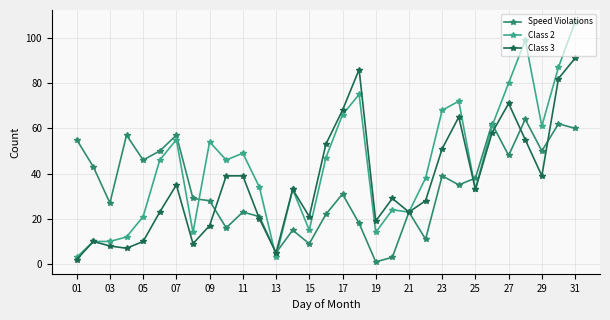

Which series has the widest spread of values?

Class 2